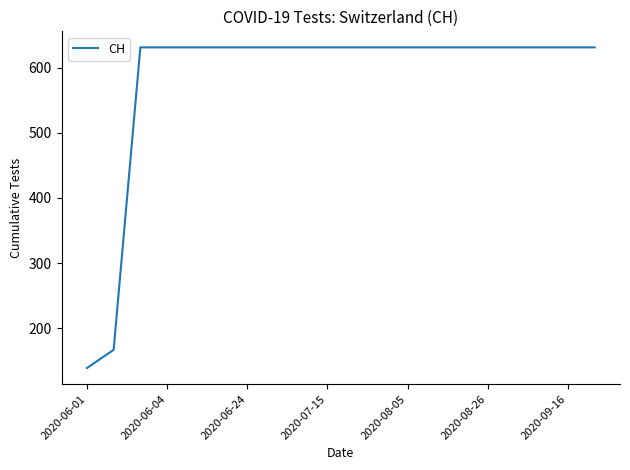

What is the minimum value shown in the chart?

139